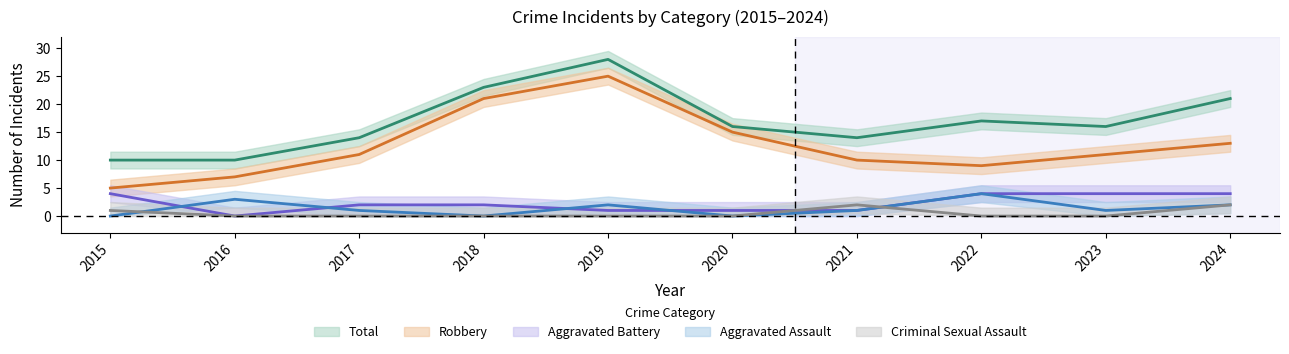

List the labels in order of Robbery value, largest first.

2019, 2018, 2020, 2024, 2017, 2023, 2021, 2022, 2016, 2015